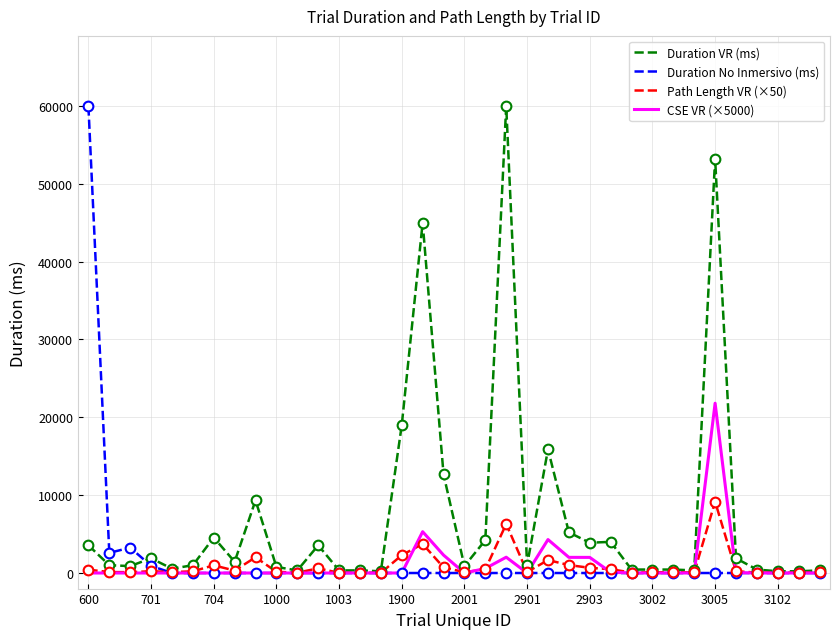

Which series has the largest total across all categories?

Duration VR (ms)